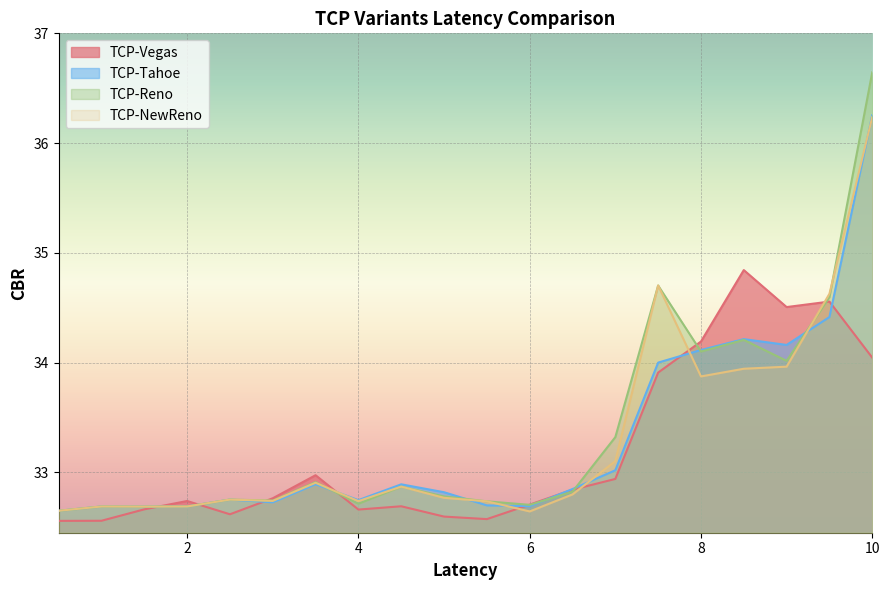

What is the difference between the highest and lowest values at 5.0?

0.2